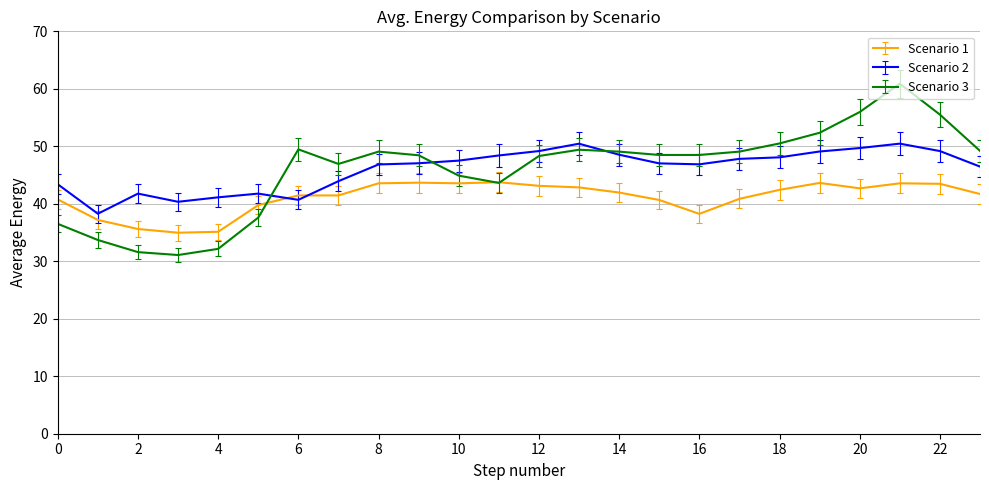

Which series has the widest spread of values?

Scenario 3